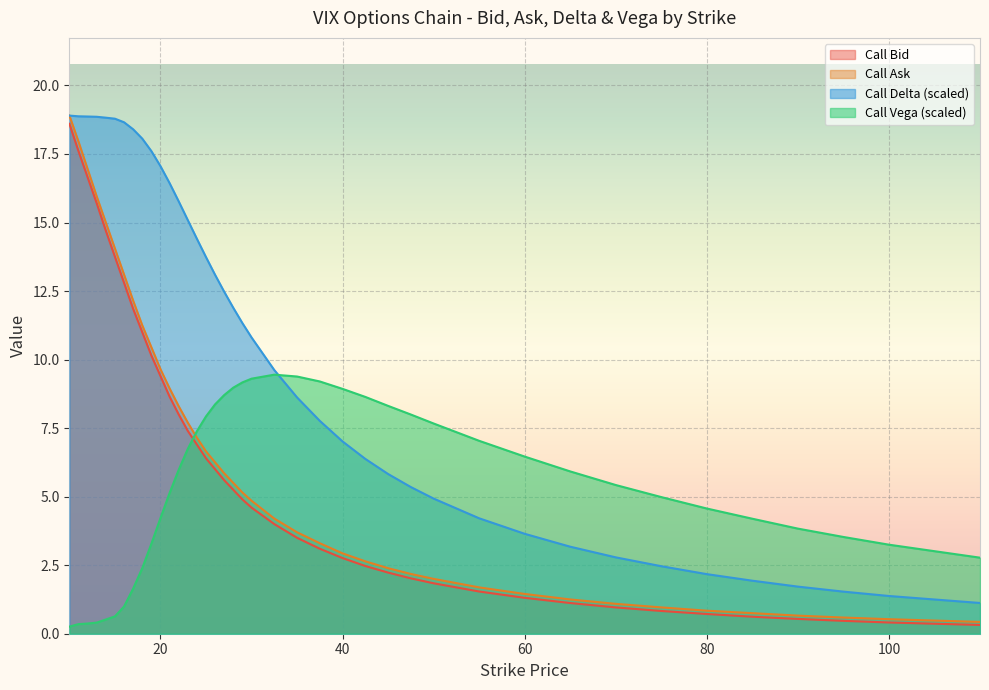

Between which two adjacent categories do Call Vega and Call Ask first intersect?

23 and 24